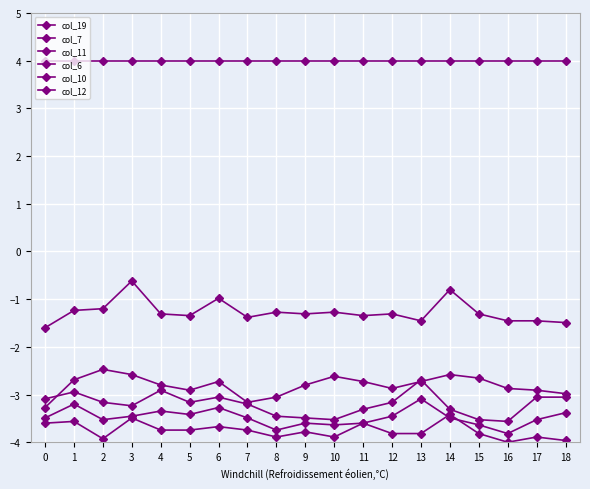

Which series changed the most between 5 and 7?

col_6